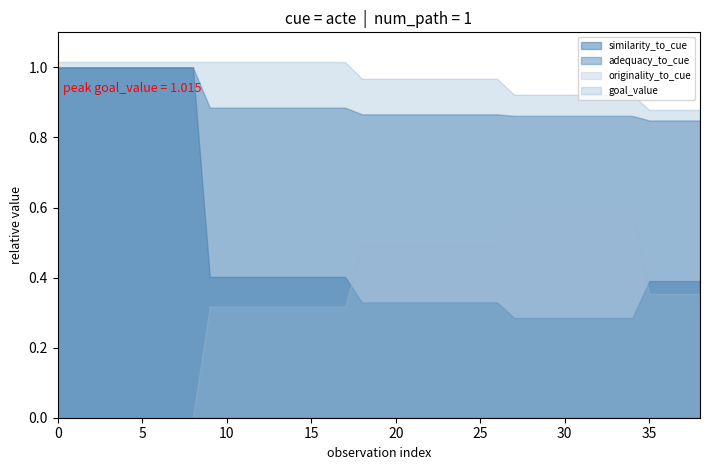

True or false: similarity_to_cue has more than 1 points higher than both neighbors.

False